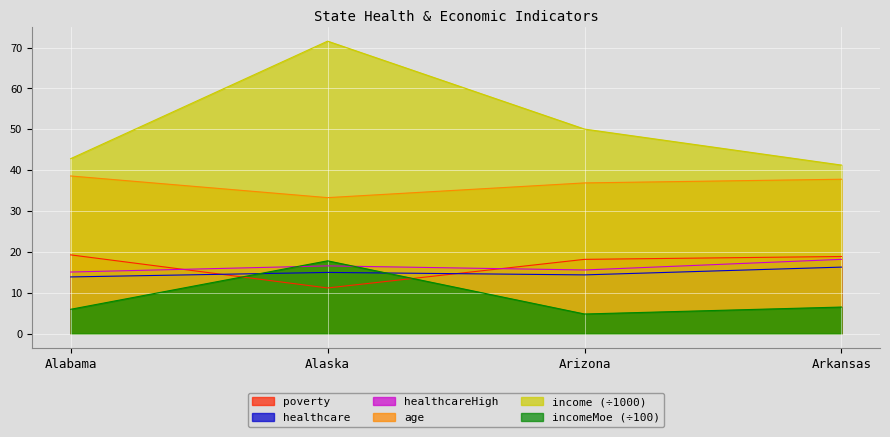

In healthcareHigh, how many points are lower than both neighbors (excluding endpoints)?

1